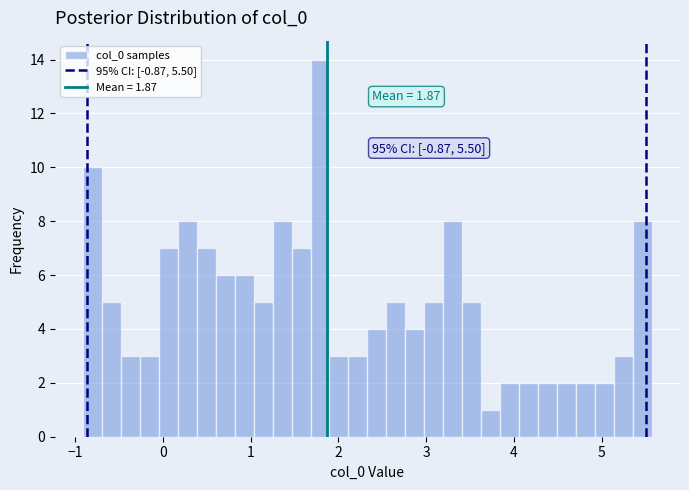

Read against the x-axis, roughly where is the centre of the tallest bar?

1.8